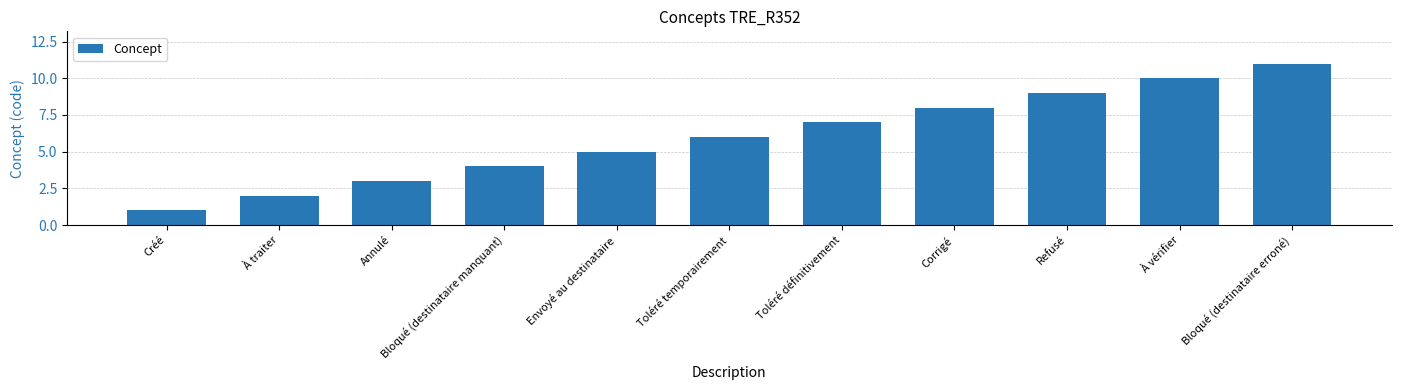

Reading left to right, extract all data points from this chart.

Créé=1	À traiter=2	Annulé=3	Bloqué (destinataire manquant)=4	Envoyé au destinataire=5	Toléré temporairement=6	Toléré définitivement=7	Corrigé=8	Refusé=9	À vérifier=10	Bloqué (destinataire erroné)=11